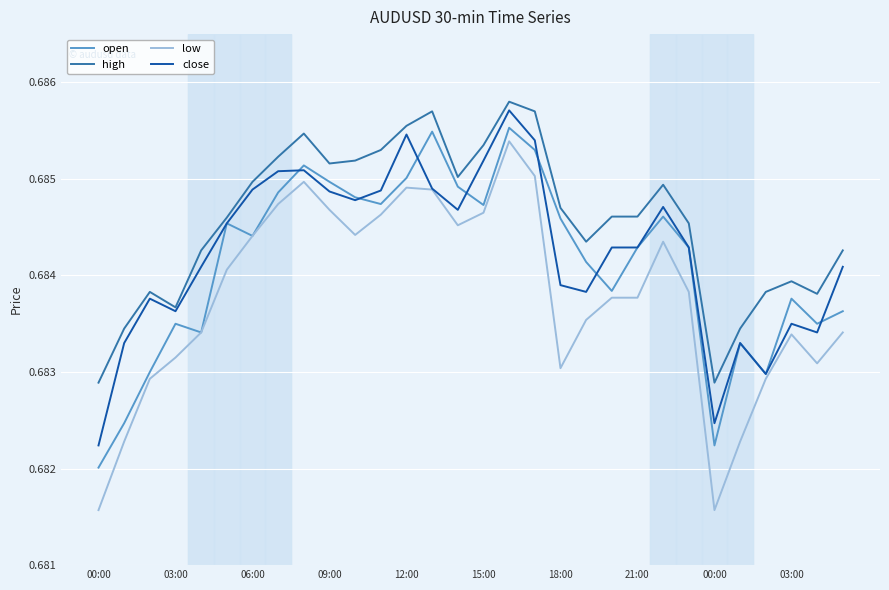

True or false: low and high intersect in this chart.

False